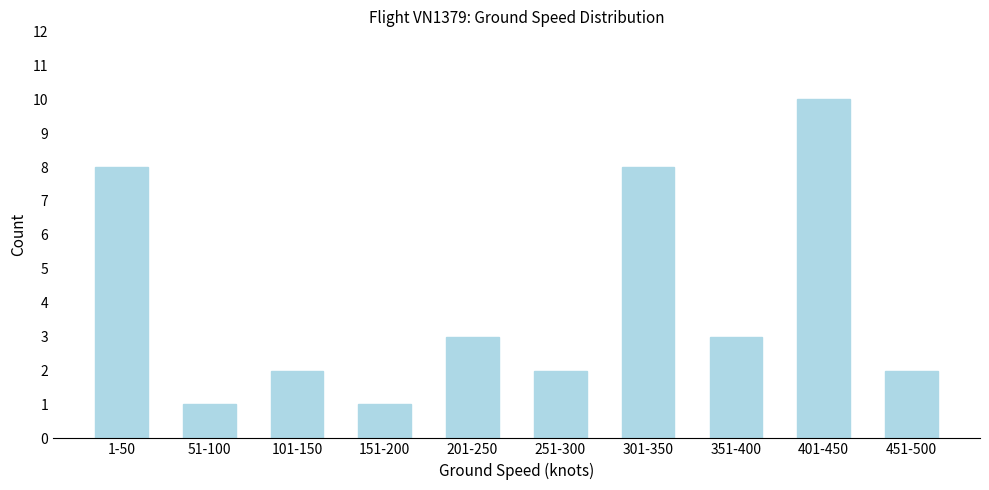

Reading left to right, list all the values displayed in this chart.

1-50=8	51-100=1	101-150=2	151-200=1	201-250=3	251-300=2	301-350=8	351-400=3	401-450=10	451-500=2